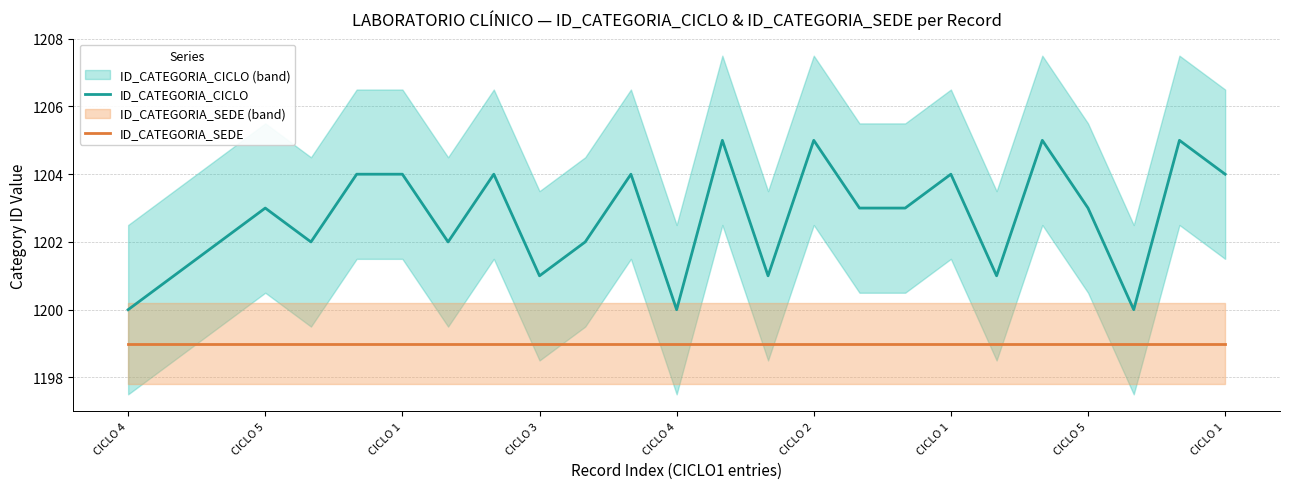

How many lines are shown in the chart?

2